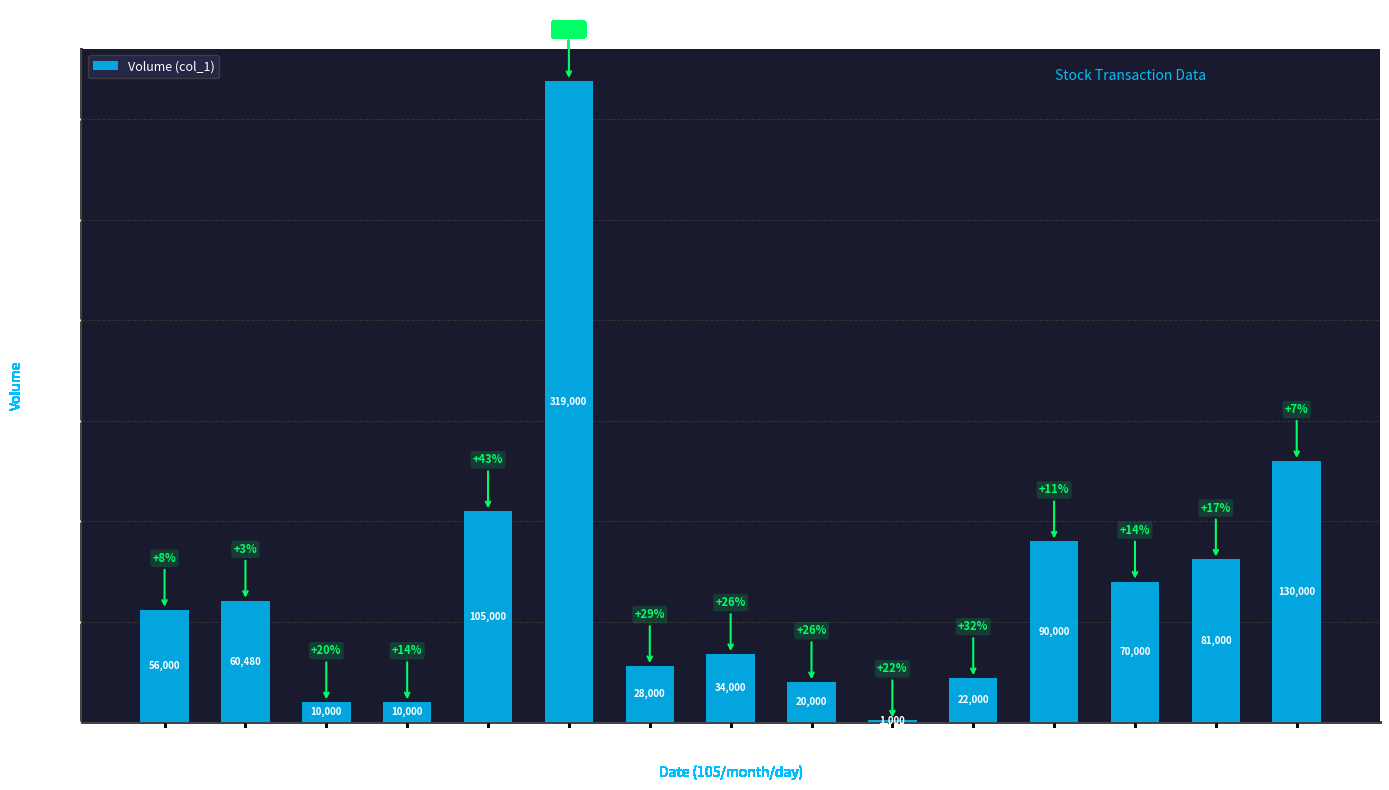

What is the greatest value displayed?

319000